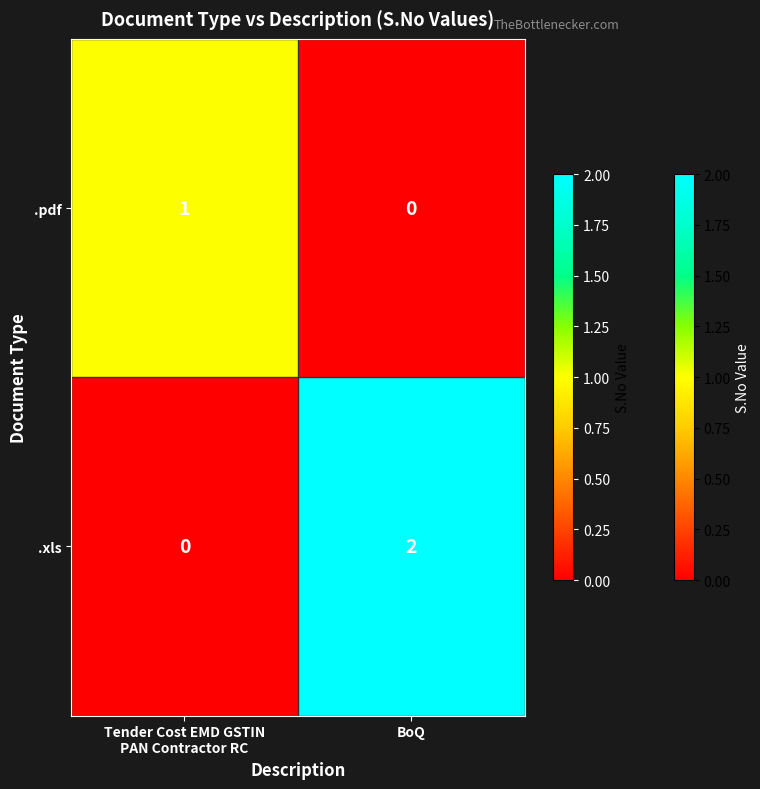

Reading right to left, what are all the values shown in this chart?

.pdf: 0	1
.xls: 2	0